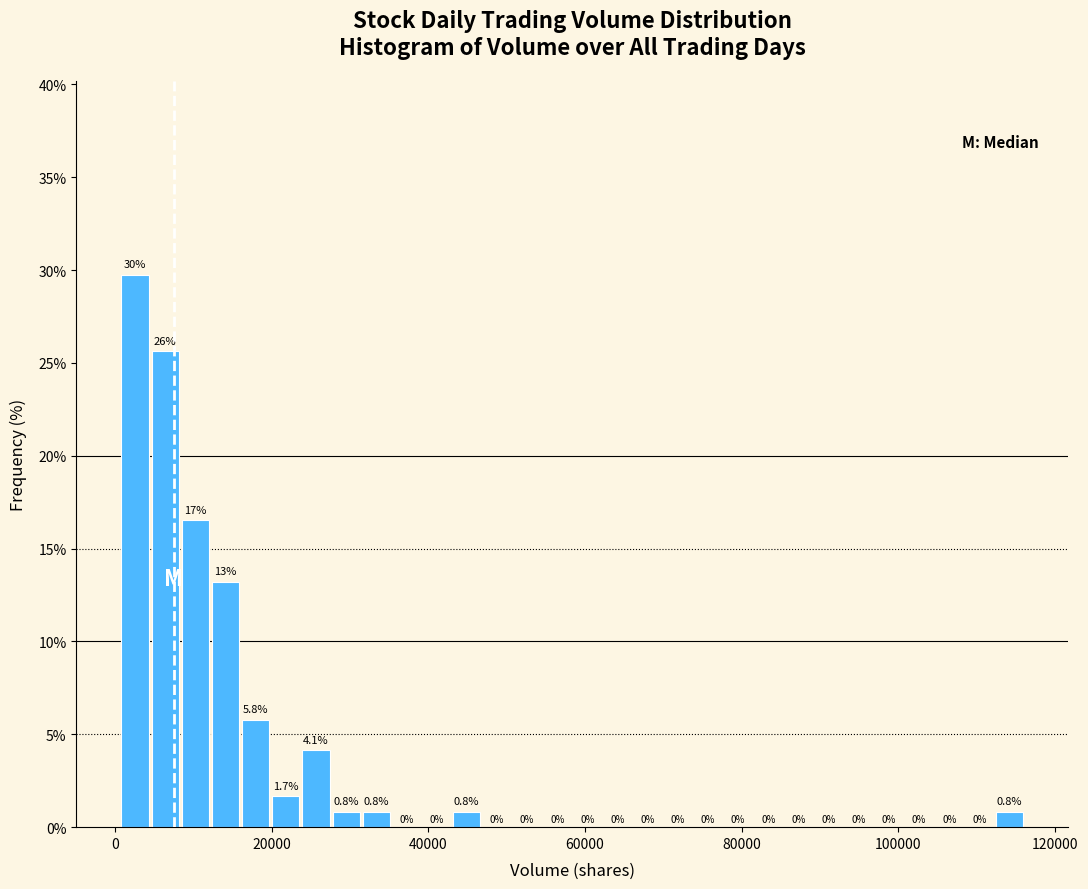

Read against the x-axis, roughly where is the centre of the tallest bar?

2000